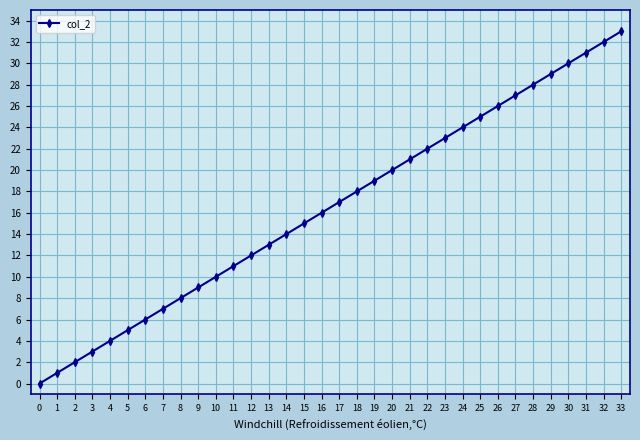

Reading left to right, what are all the values shown in this chart?

0=0	1=1	2=2	3=3	4=4	5=5	6=6	7=7	8=8	9=9	10=10	11=11	12=12	13=13	14=14	15=15	16=16	17=17	18=18	19=19	20=20	21=21	22=22	23=23	24=24	25=25	26=26	27=27	28=28	29=29	30=30	31=31	32=32	33=33